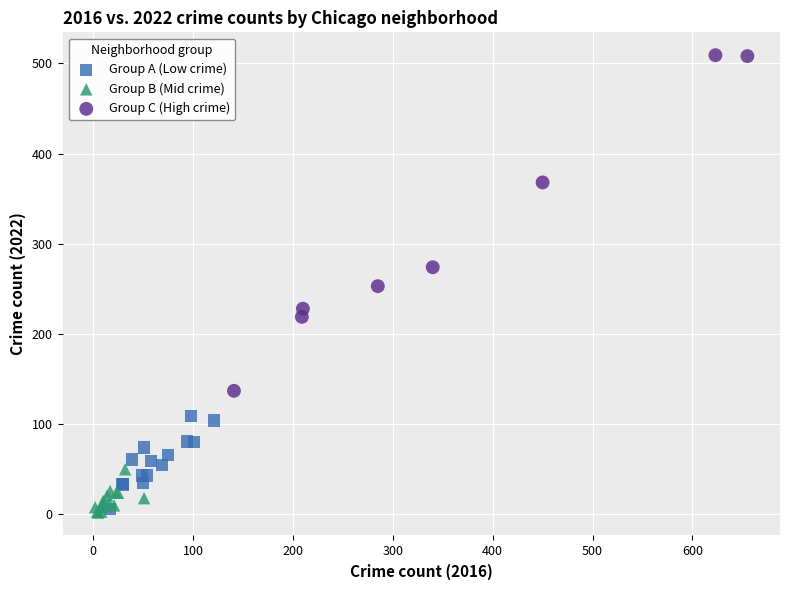

Which series reaches the maximum Y coordinate?

Group C (High crime)